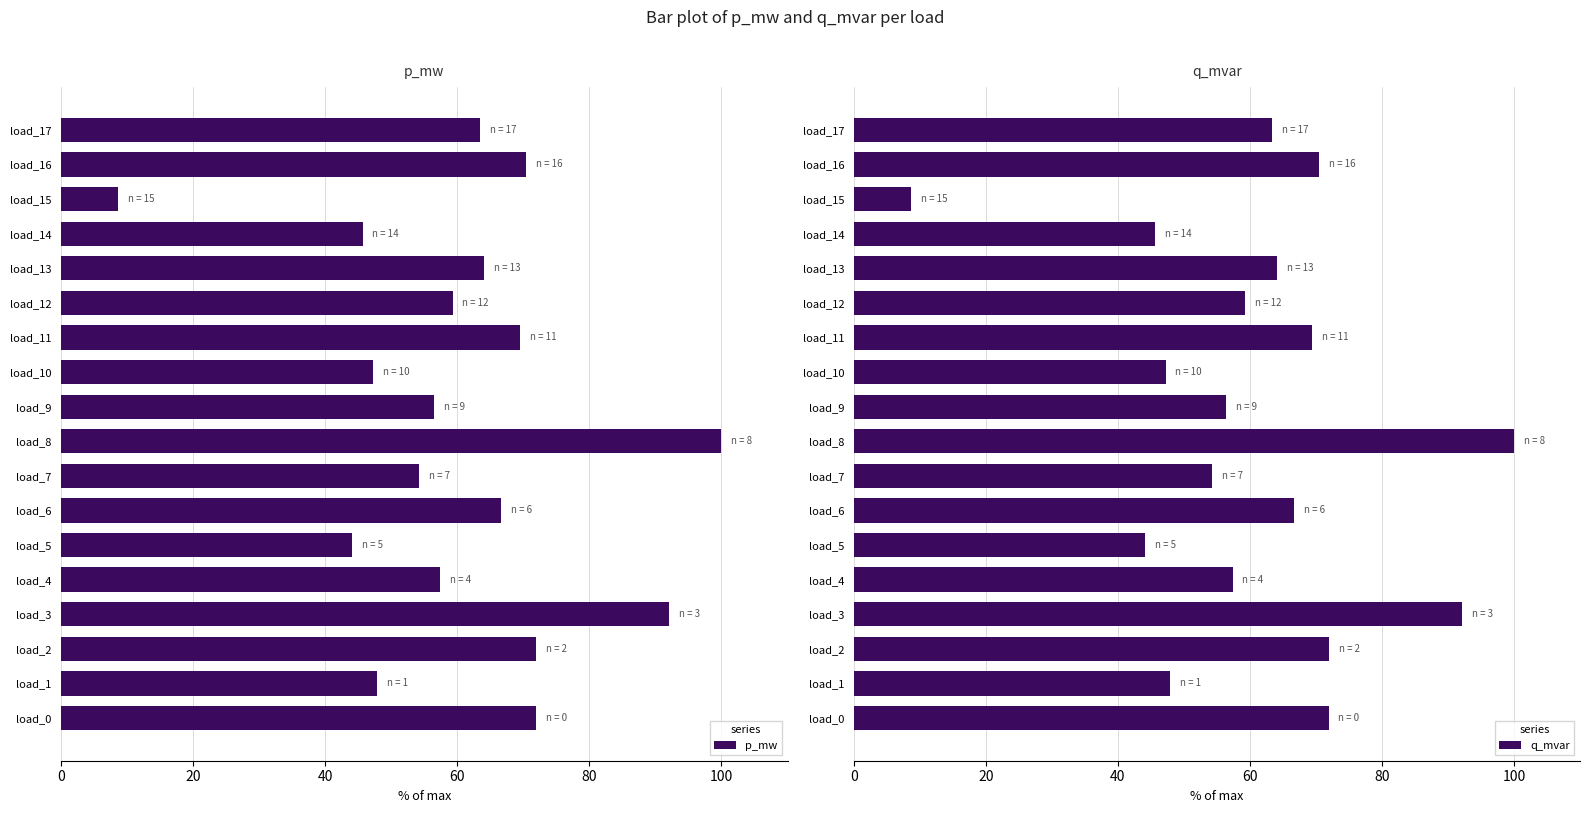

What is the difference between the second highest and second lowest values in the p_mw series?

48.0